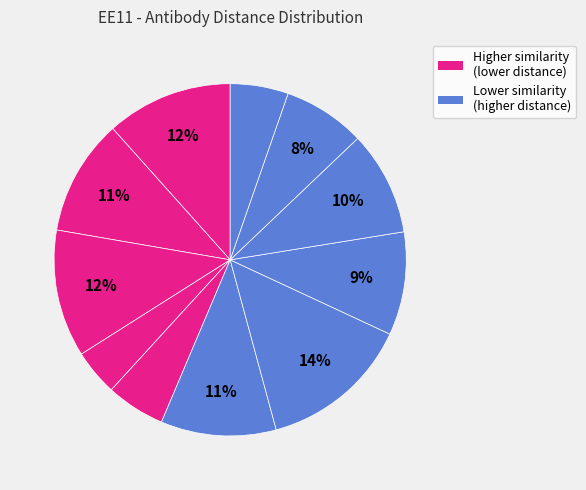

How many segments does this pie chart have?

11